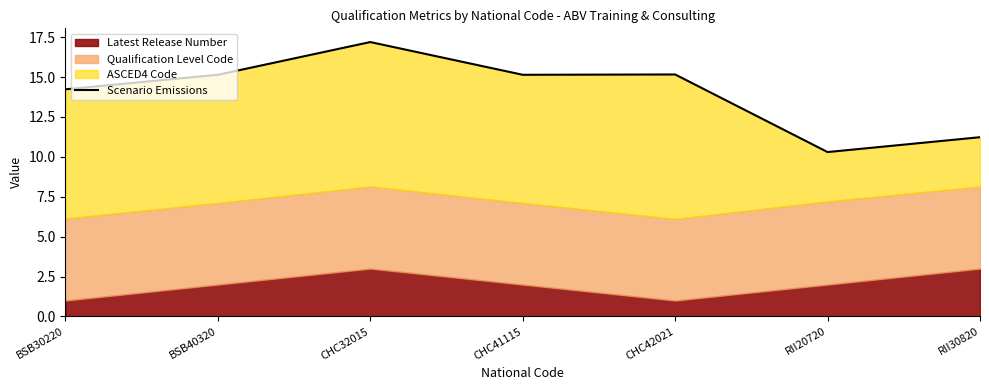

The value at CHC41115 is 15.1. True or false?

True